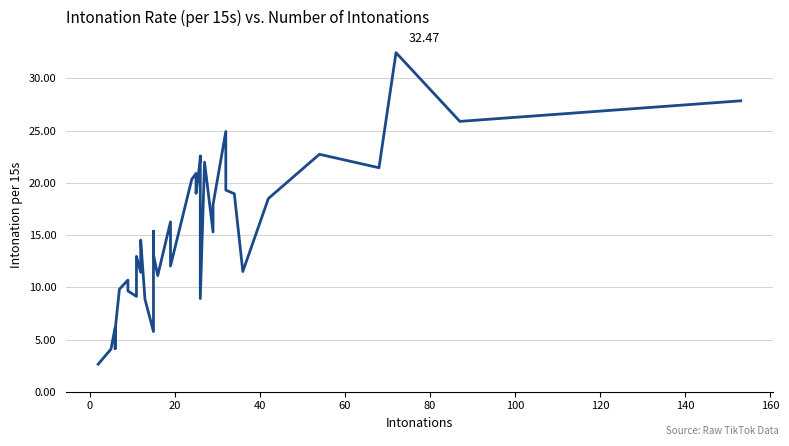

How many interior local valleys (lower than both neighbors) does the data have?

12